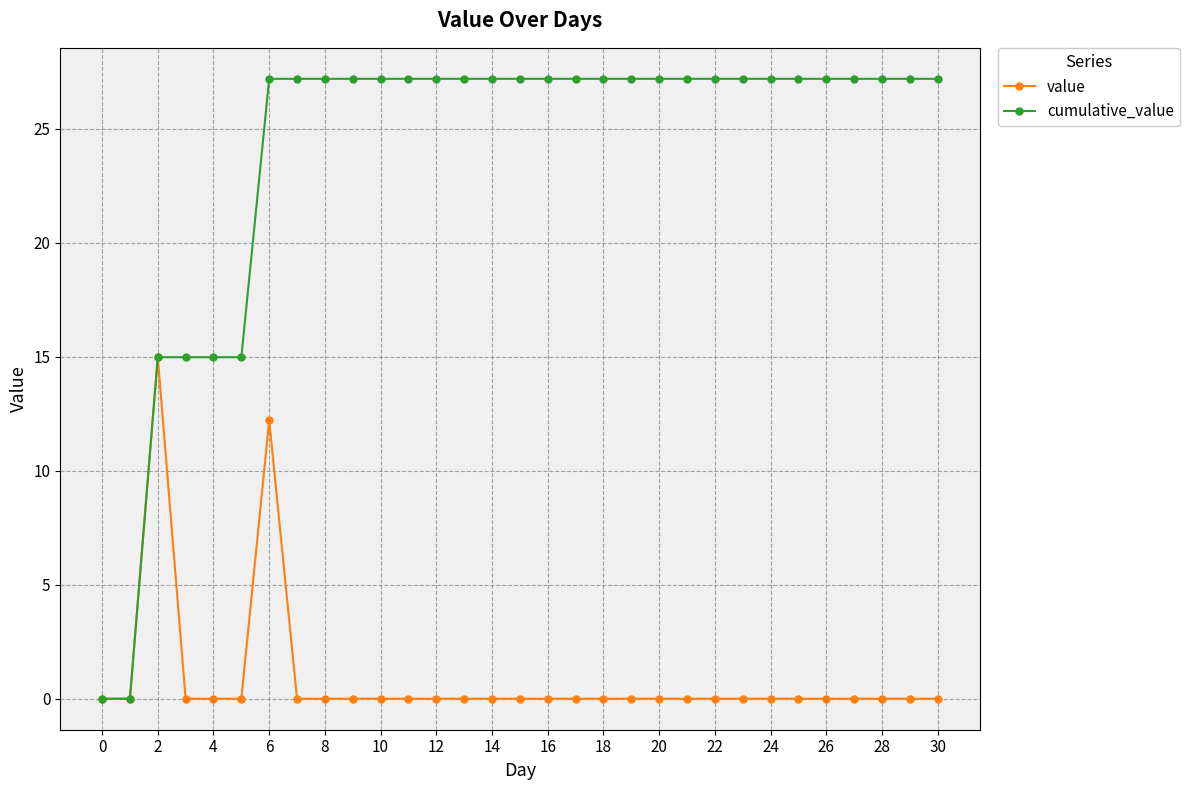

At how many categories does at least one series exceed 22?

25